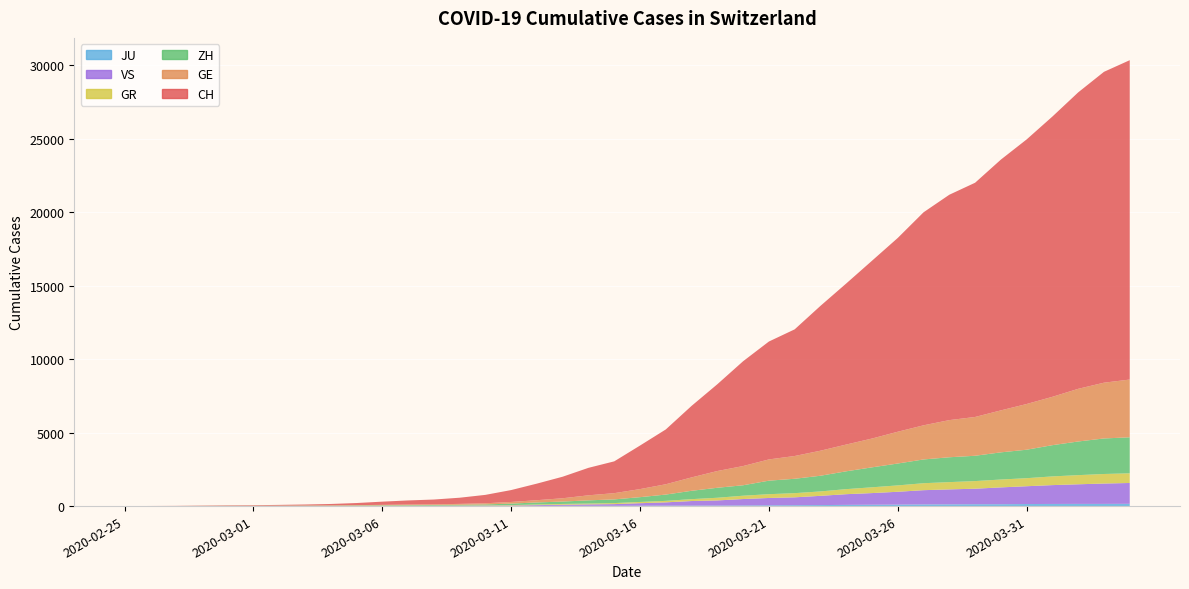

How many positive values does the JU series have?

38